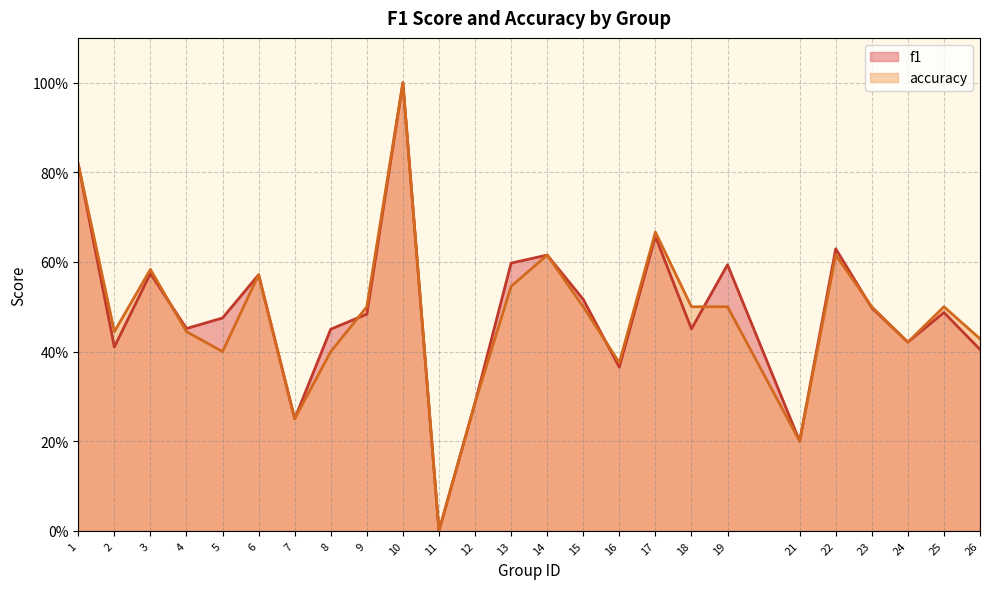

List the series in order of their overall mean, highest first.

f1, accuracy